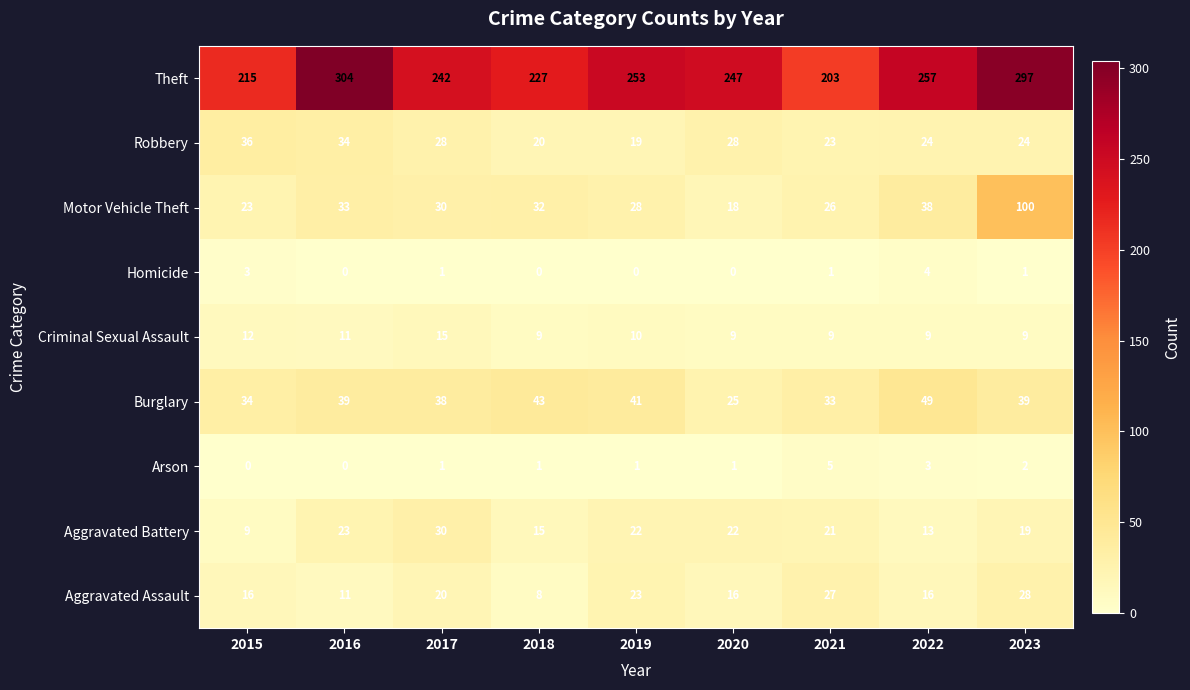

What is the spread (max minus min) of values at 2015?

215